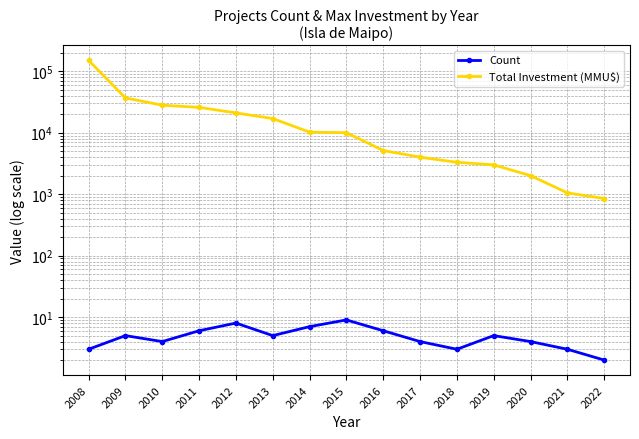

Rank the series by their maximum value, from lowest to highest.

Count, Total Investment (MMU$)